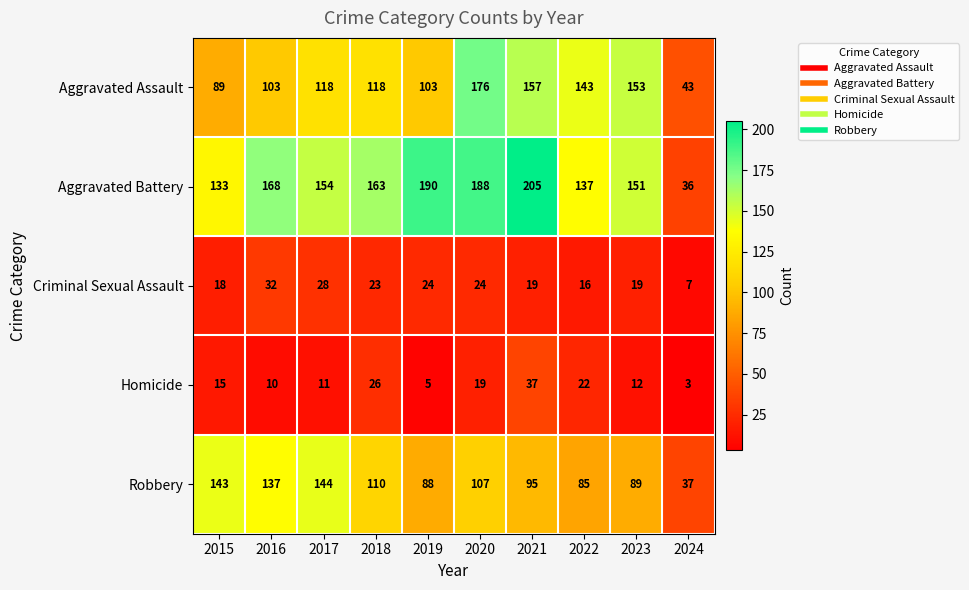

At which label is Homicide closest to 20?

2020